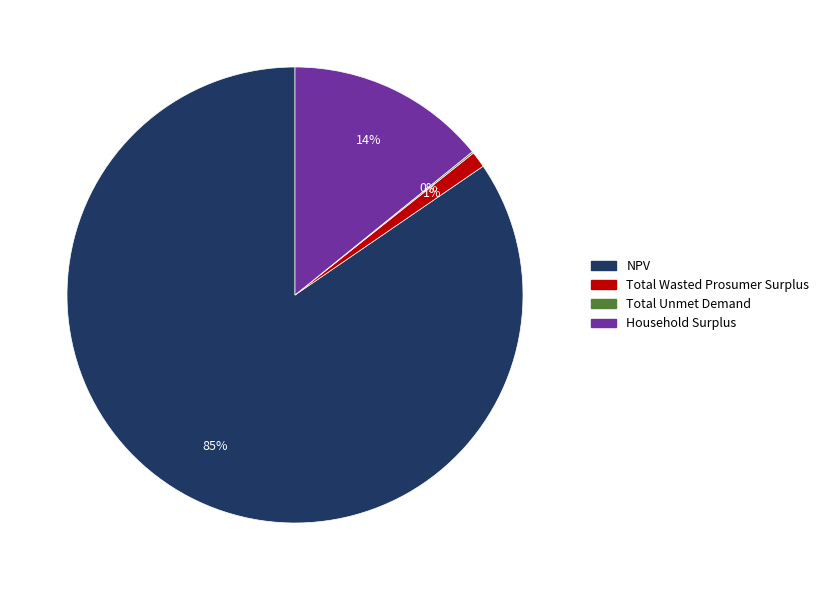

What percentage is the Household Surplus slice, to the nearest percent?

14%